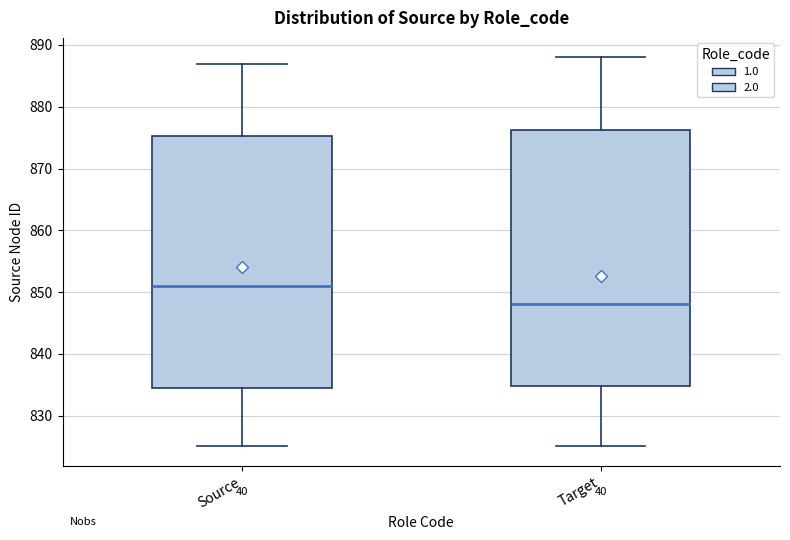

Which box's median line is the lowest?

Target